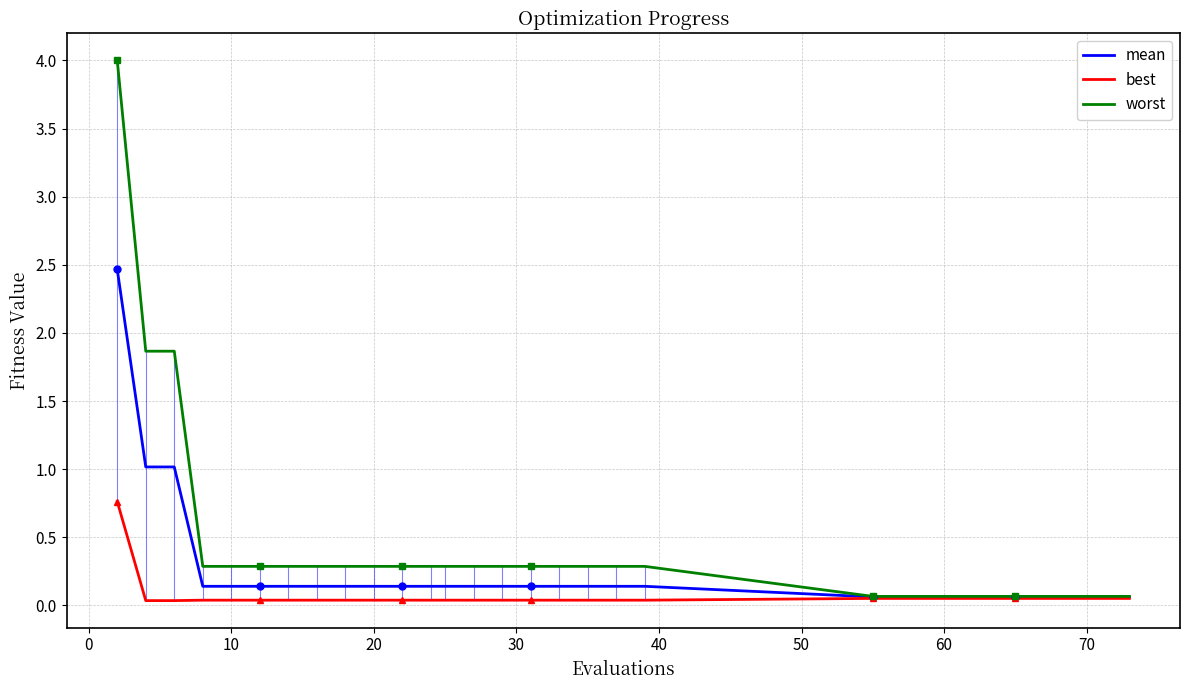

The value of worst at 20 is 0.3. True or false?

True